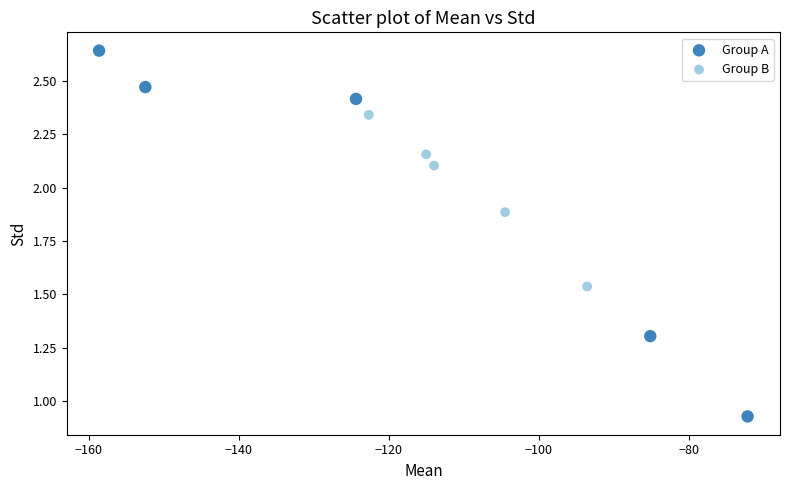

Which series contains the lowest Y value?

Group A